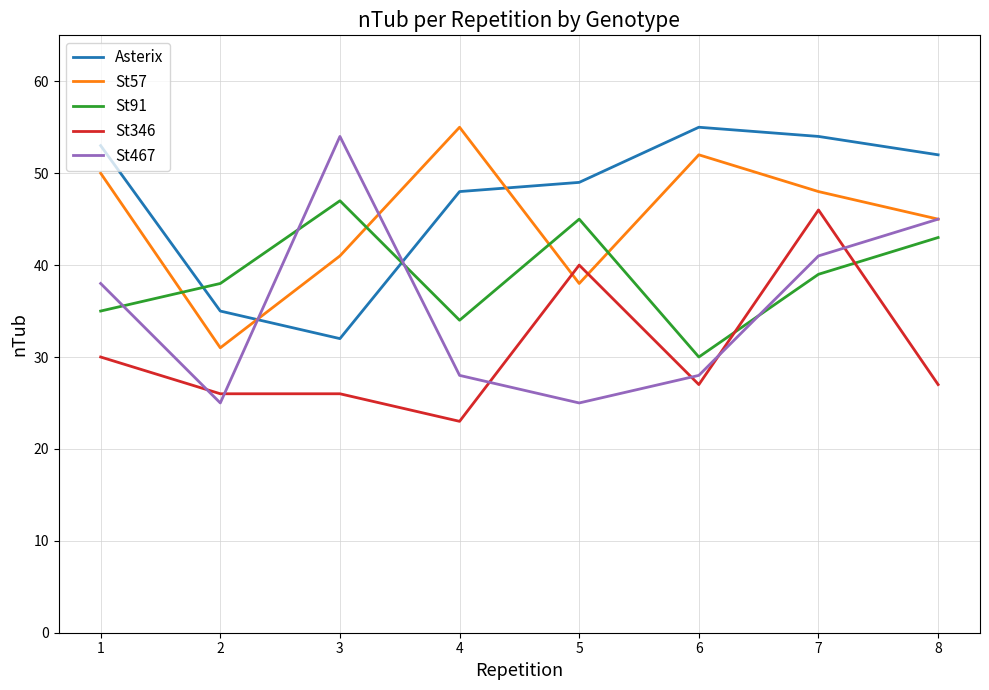

At which category is the sum across all series the highest?

7